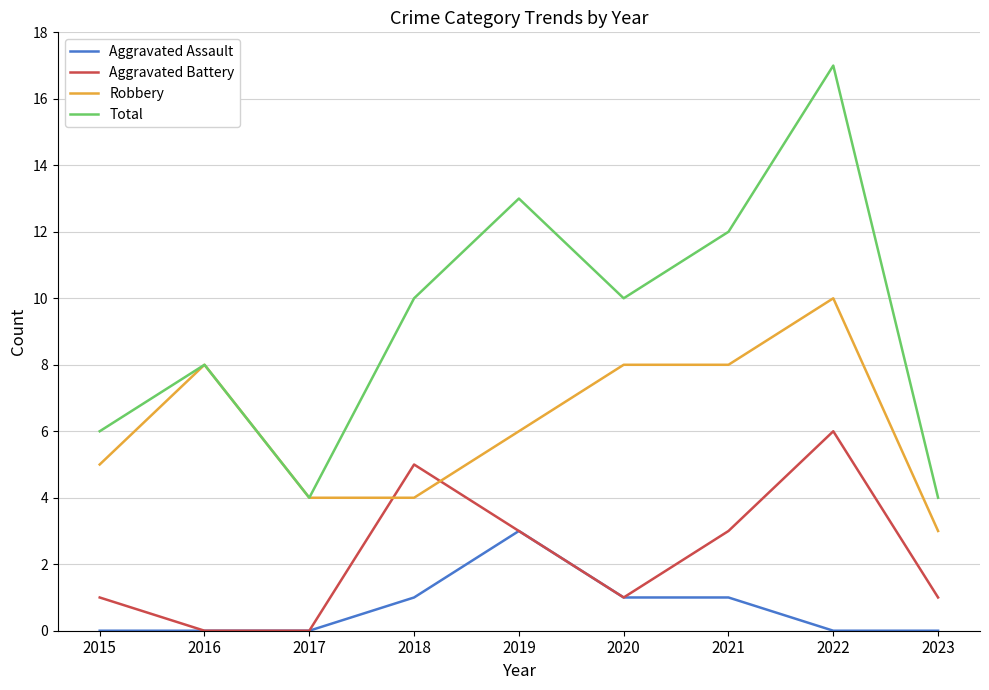

Rank the series at 2015 from lowest to highest value.

Aggravated Assault, Aggravated Battery, Robbery, Total